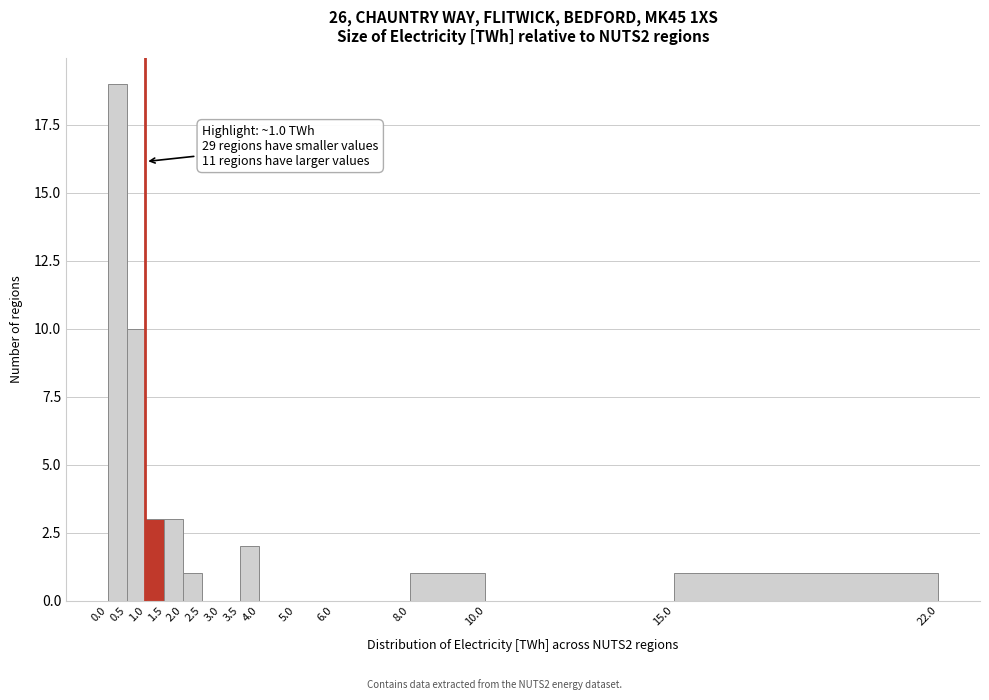

Over which range of the x-axis is the bar tallest?

0.0 to 0.5